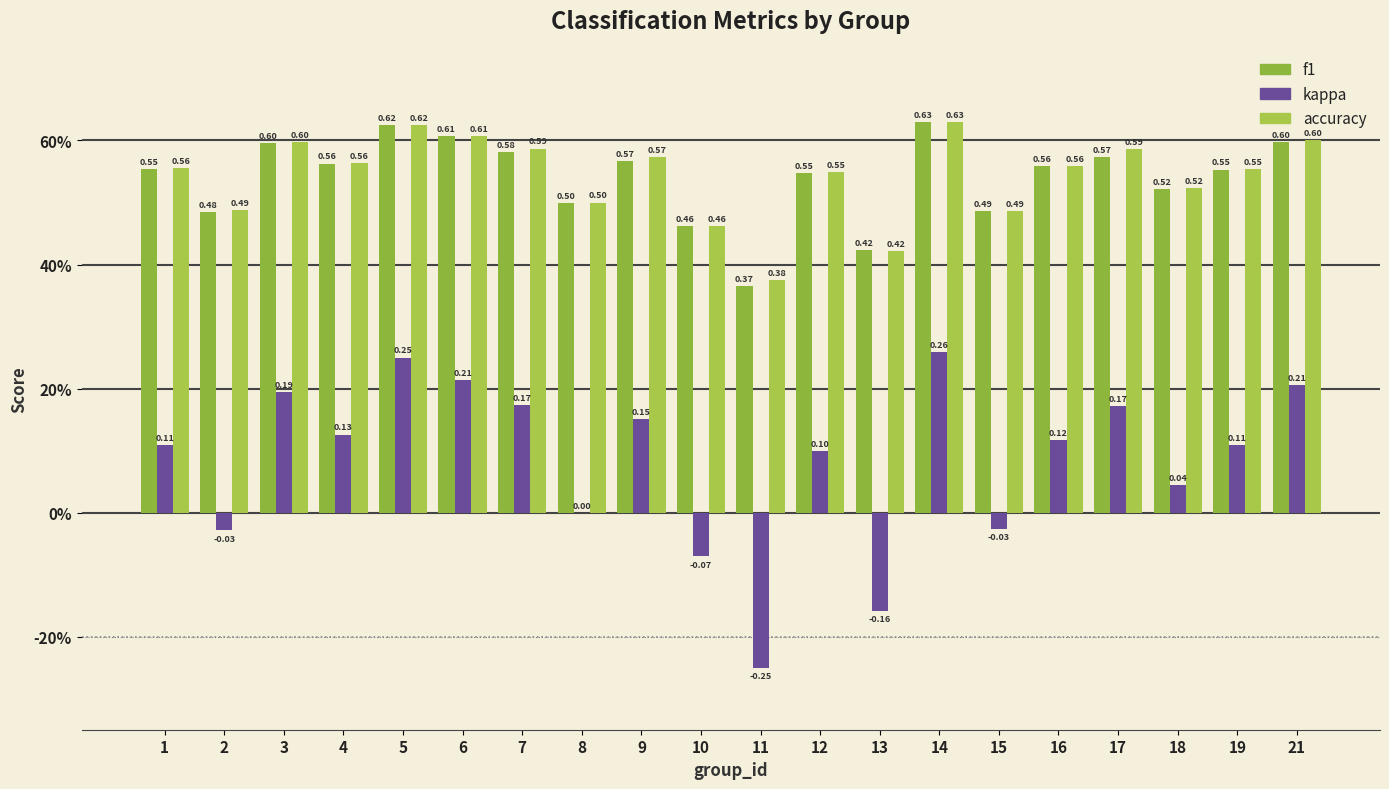

Rank the series by their maximum value, from lowest to highest.

kappa, accuracy, f1